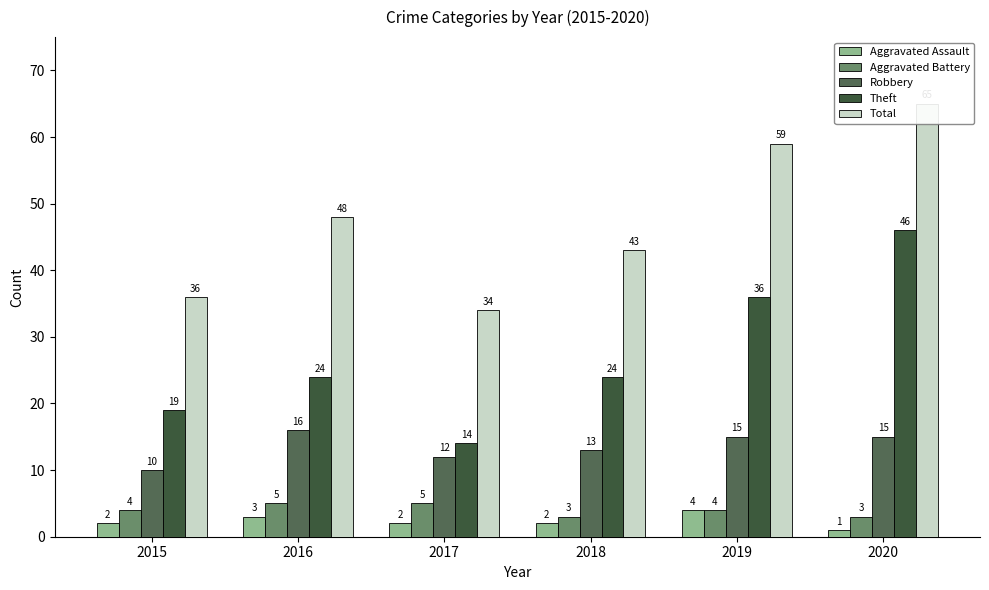

What is the difference between the Theft values at 2016 and 2019?

12